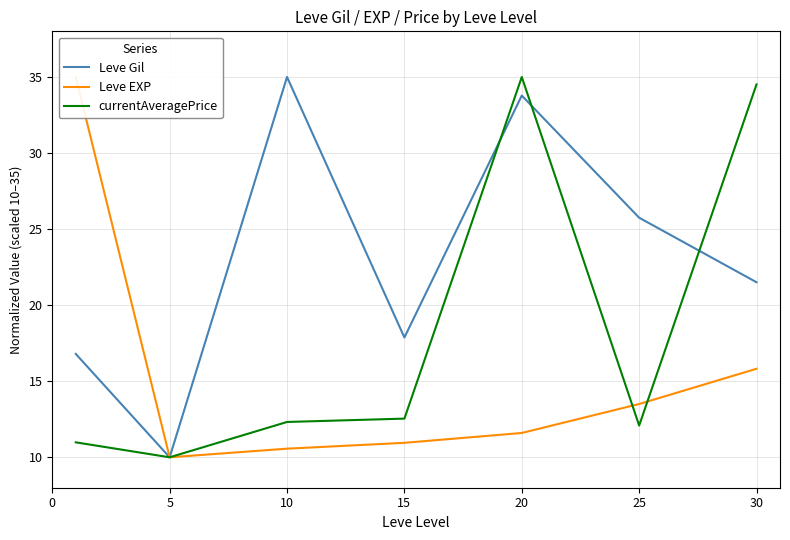

At which category is the sum across all series the highest?

20